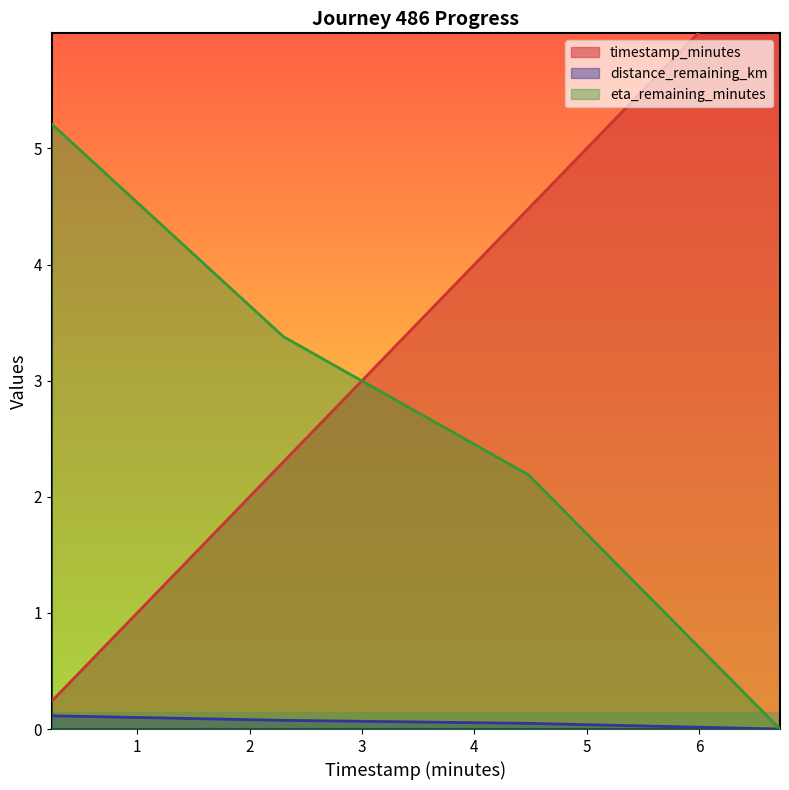

Between 6.72 and 4.48, which is larger?

6.72